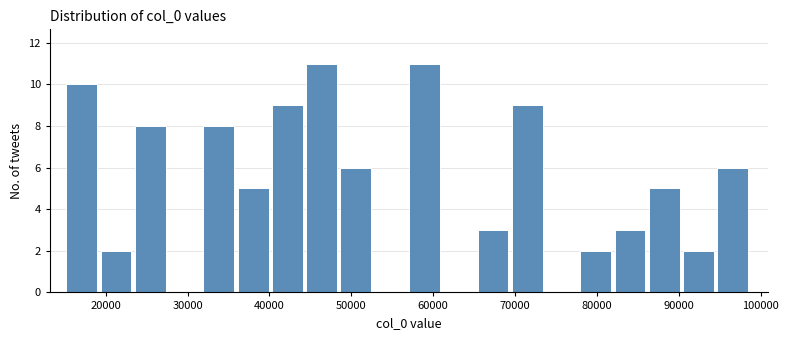

Reading left to right, transcribe this chart: for each bar, give the range it covers on the x-axis and its height. Neither the bar edges nor the heights are printed on the chart, so give them approximately, as read against the axes.

15000 to 19000: 10
19000 to 24000: 2
24000 to 28000: 8
28000 to 32000: 0
32000 to 36000: 8
36000 to 40000: 5
40000 to 44000: 9
44000 to 49000: 11
49000 to 53000: 6
53000 to 57000: 0
57000 to 61000: 11
61000 to 65000: 0
65000 to 70000: 3
70000 to 74000: 9
74000 to 78000: 0
78000 to 82000: 2
82000 to 86000: 3
86000 to 91000: 5
91000 to 95000: 2
95000 to 99000: 6